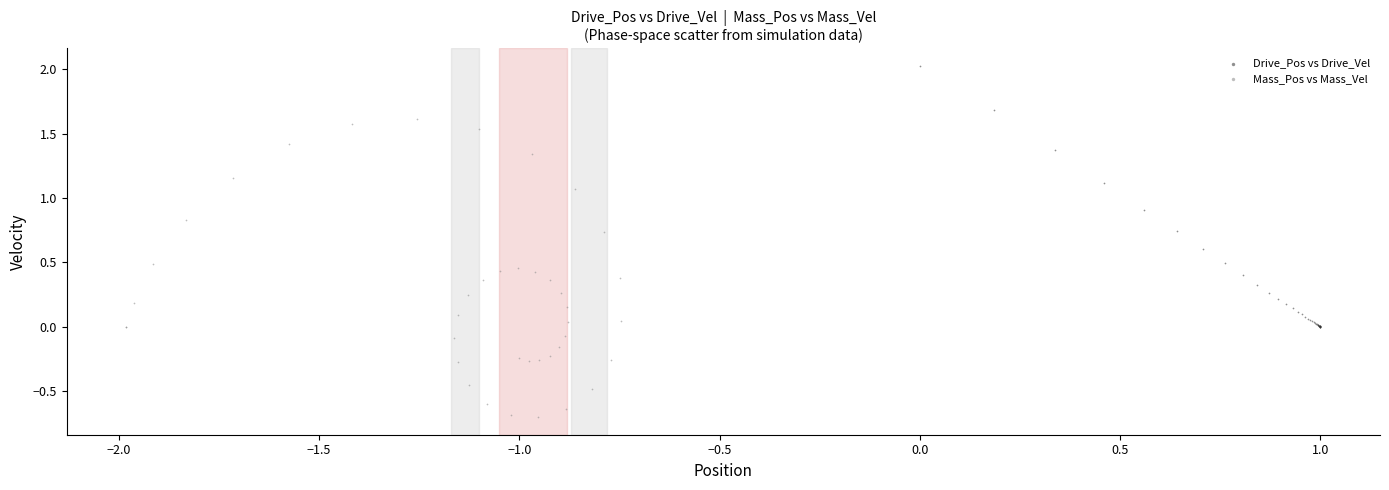

What are all the series names shown in the legend?

Drive_Pos vs Drive_Vel, Mass_Pos vs Mass_Vel